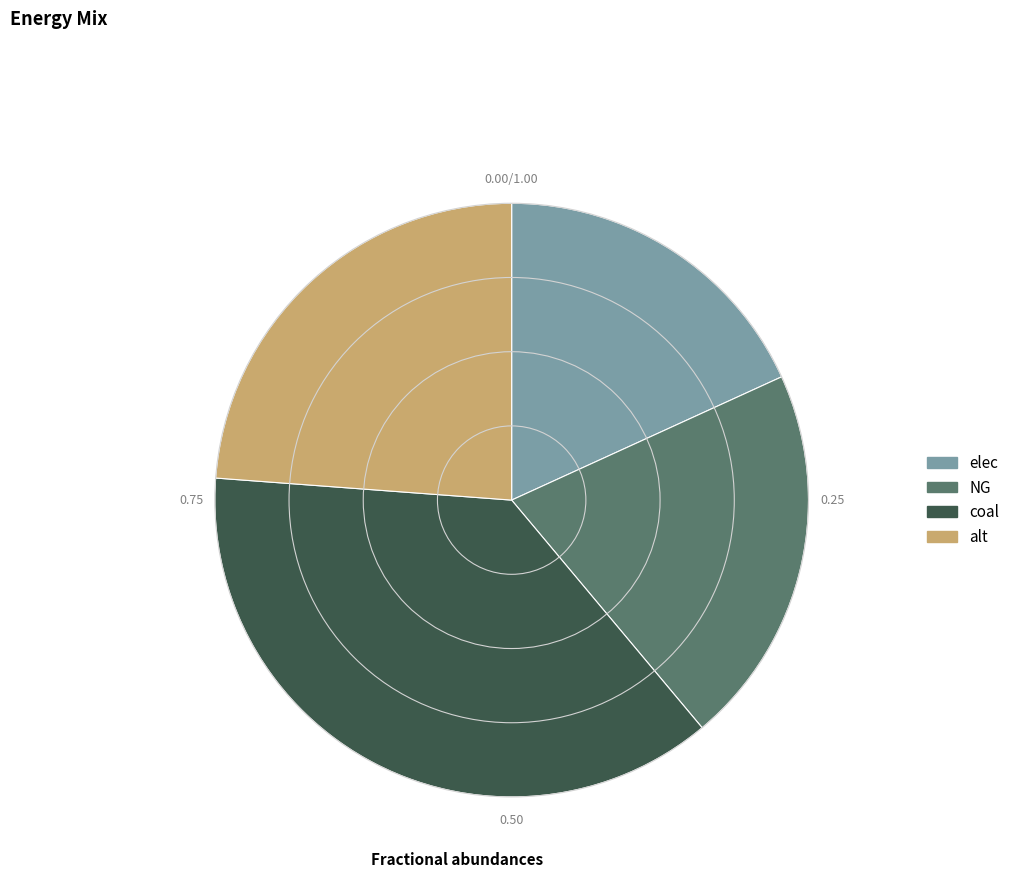

Count the number of slices in the pie.

4